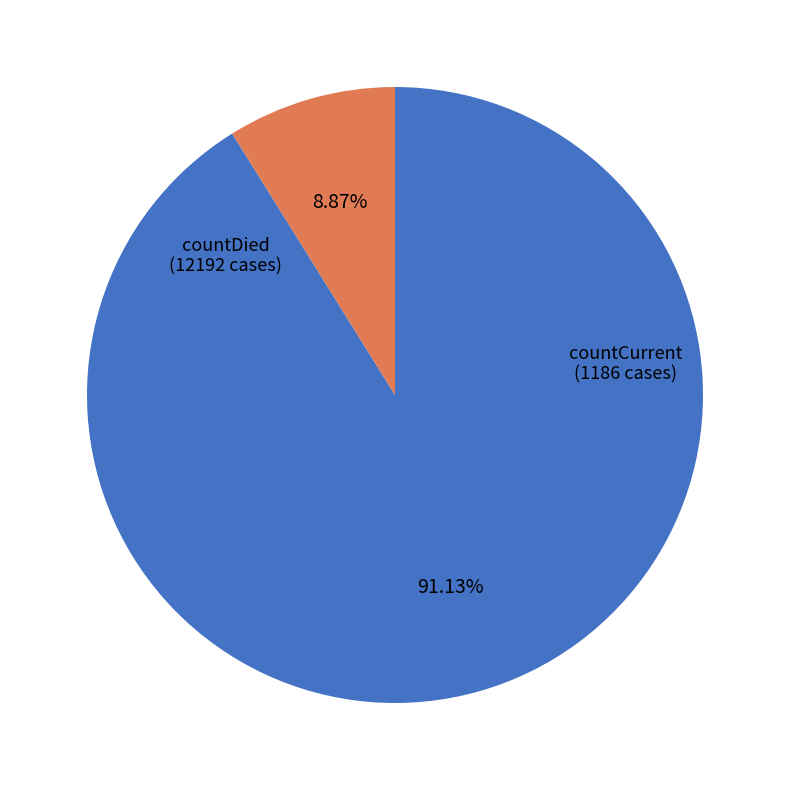

Is there any slice that represents more than half of the pie?

Yes